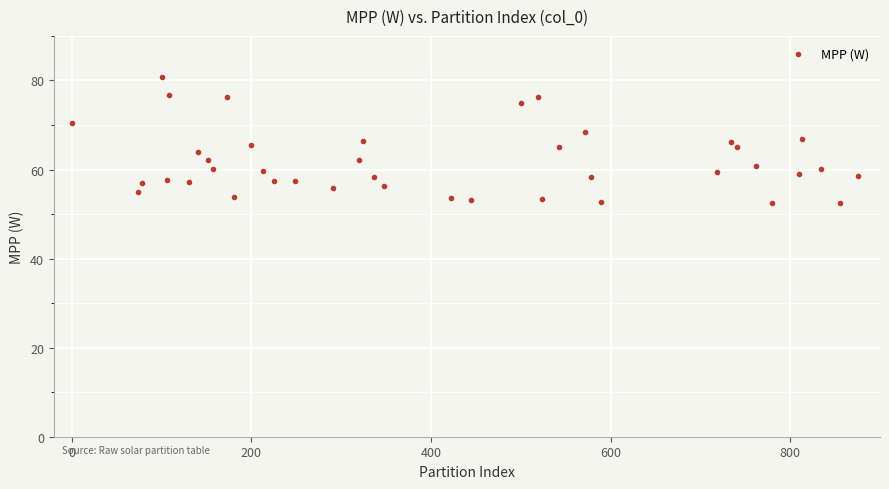

What is the range of Y values (max minus min)?

28.4